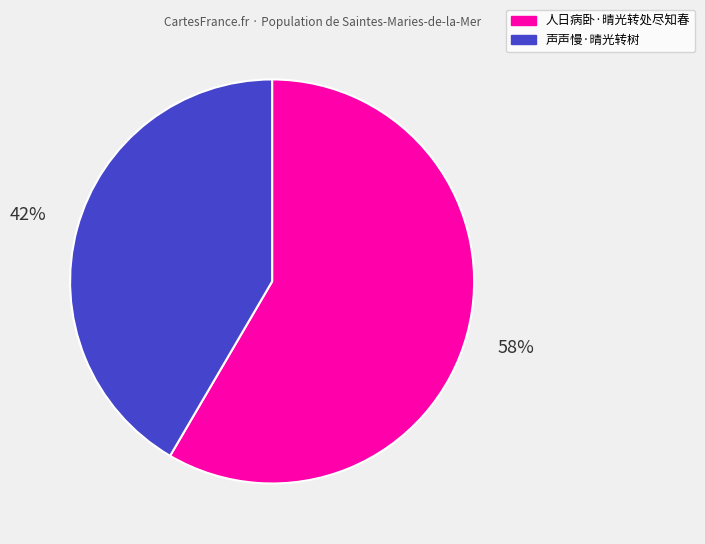

To the nearest percent, what percentage of the pie is 人日病卧·晴光转处尽知春?

58%